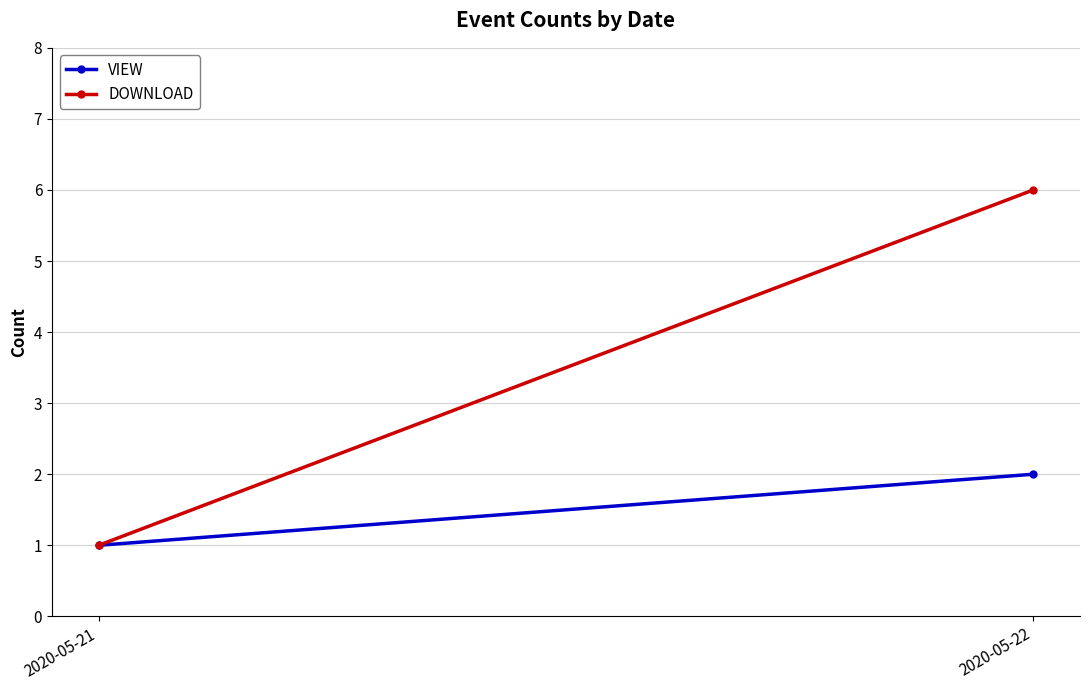

Reading left to right, what are all the values shown in this chart?

VIEW: 1	2
DOWNLOAD: 1	6